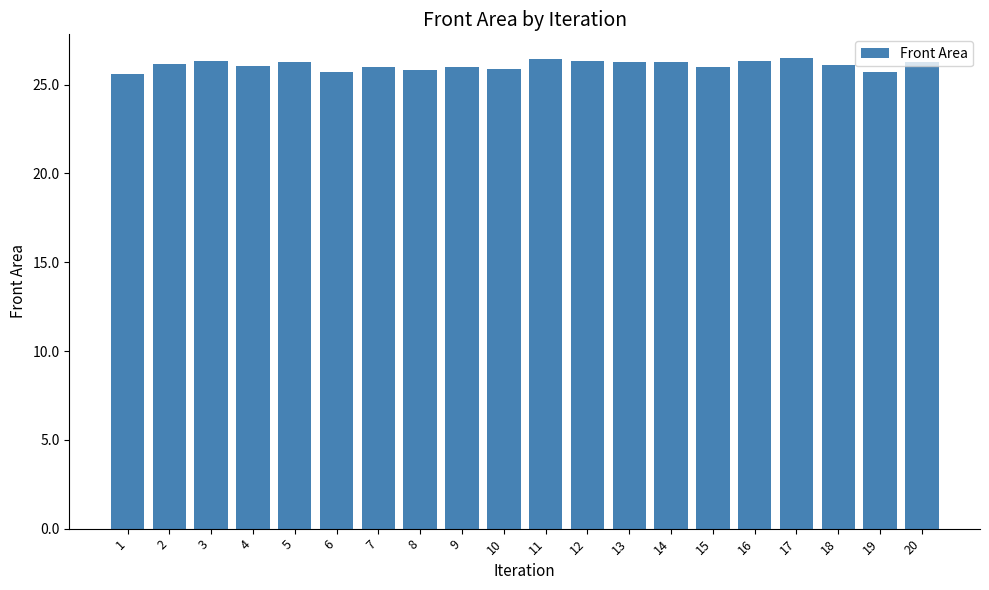

The value at 9 is 8.4. True or false?

False